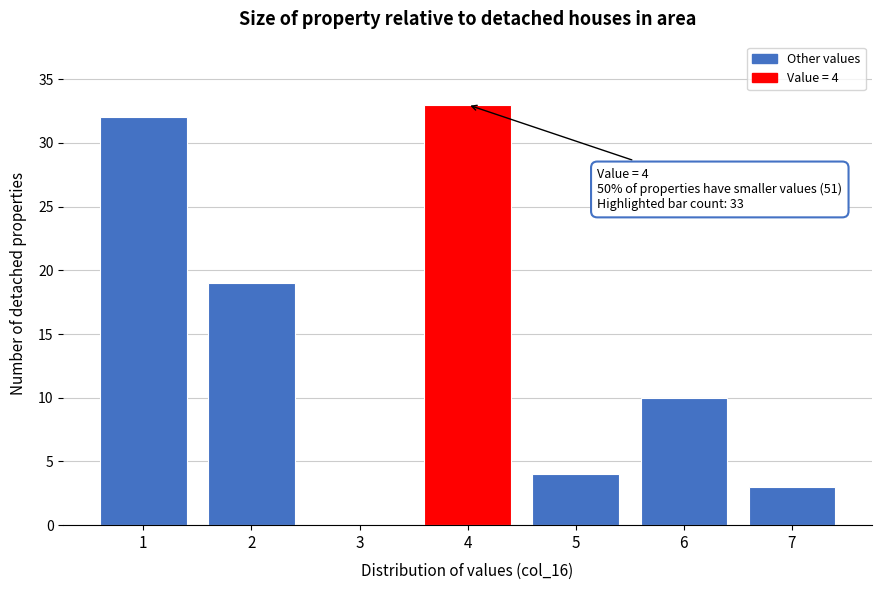

Reading left to right, transcribe all the data shown in this chart.

1=32	2=19	3=0	4=33	5=4	6=10	7=3